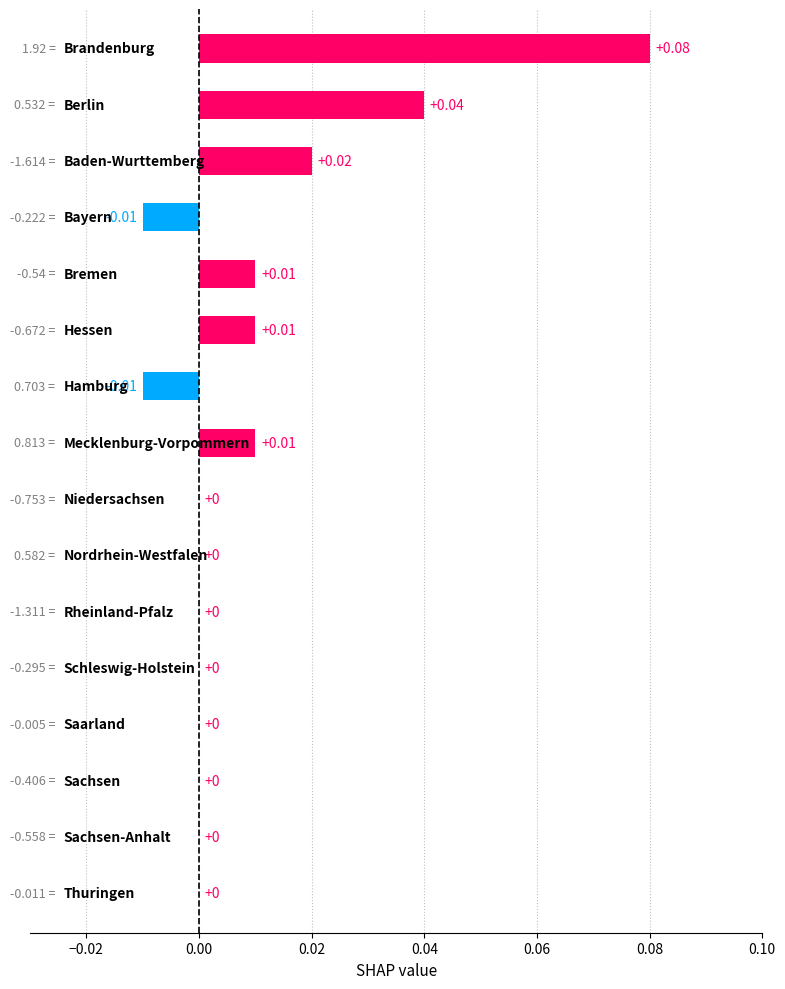

How many categories are shown in the chart?

16